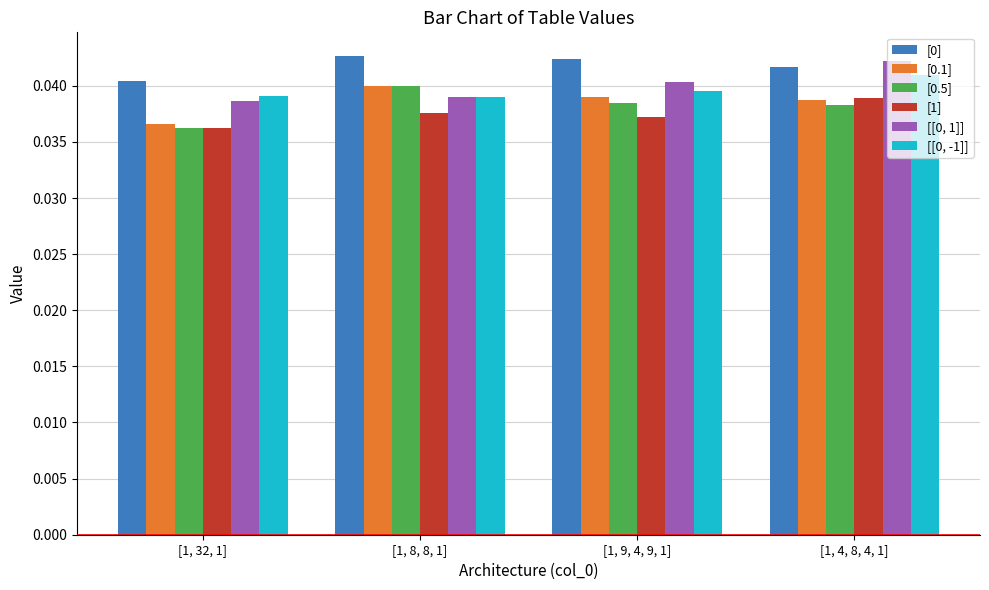

How many [0.5] values are between 0 and 1?

4